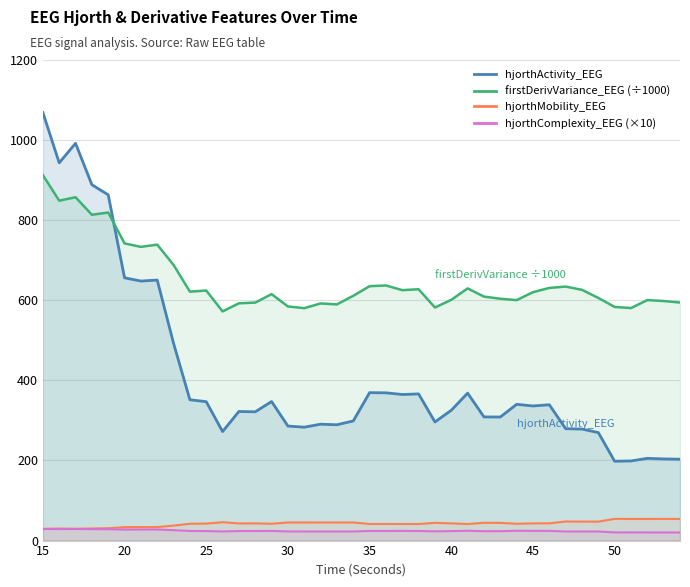

Does the chart display data point markers on the line(s)?

No